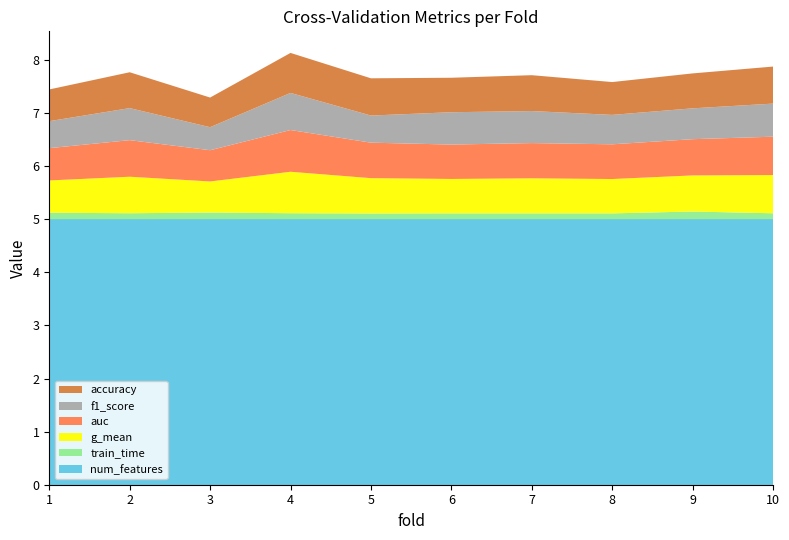

Reading right to left, list all the values displayed in this chart.

accuracy: 10=0.7	9=0.7	8=0.6	7=0.7	6=0.6	5=0.7	4=0.8	3=0.6	2=0.7	1=0.6
f1_score: 10=0.6	9=0.6	8=0.6	7=0.6	6=0.6	5=0.5	4=0.7	3=0.4	2=0.6	1=0.5
auc: 10=0.7	9=0.7	8=0.7	7=0.7	6=0.6	5=0.7	4=0.8	3=0.6	2=0.7	1=0.6
g_mean: 10=0.7	9=0.7	8=0.6	7=0.7	6=0.6	5=0.7	4=0.8	3=0.6	2=0.7	1=0.6
train_time: 10=0.1	9=0.1	8=0.1	7=0.1	6=0.1	5=0.1	4=0.1	3=0.1	2=0.1	1=0.1
num_features: 10=5.0	9=5.0	8=5.0	7=5.0	6=5.0	5=5.0	4=5.0	3=5.0	2=5.0	1=5.0